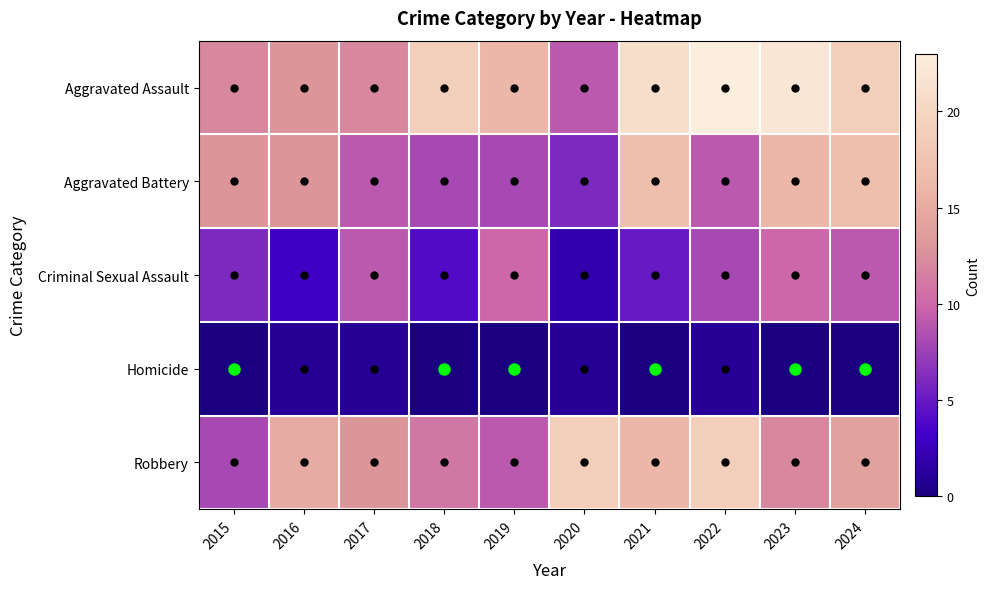

Reading left to right, what are all the values shown in this chart?

Aggravated Assault: 2015=12	2016=13	2017=12	2018=19	2019=16	2020=9	2021=21	2022=23	2023=22	2024=19
Aggravated Battery: 2015=13	2016=13	2017=9	2018=8	2019=8	2020=6	2021=17	2022=9	2023=16	2024=17
Criminal Sexual Assault: 2015=6	2016=3	2017=9	2018=4	2019=10	2020=2	2021=5	2022=8	2023=10	2024=9
Homicide: 2015=0	2016=1	2017=1	2018=0	2019=0	2020=1	2021=0	2022=1	2023=0	2024=0
Robbery: 2015=8	2016=15	2017=13	2018=11	2019=9	2020=19	2021=16	2022=19	2023=12	2024=14